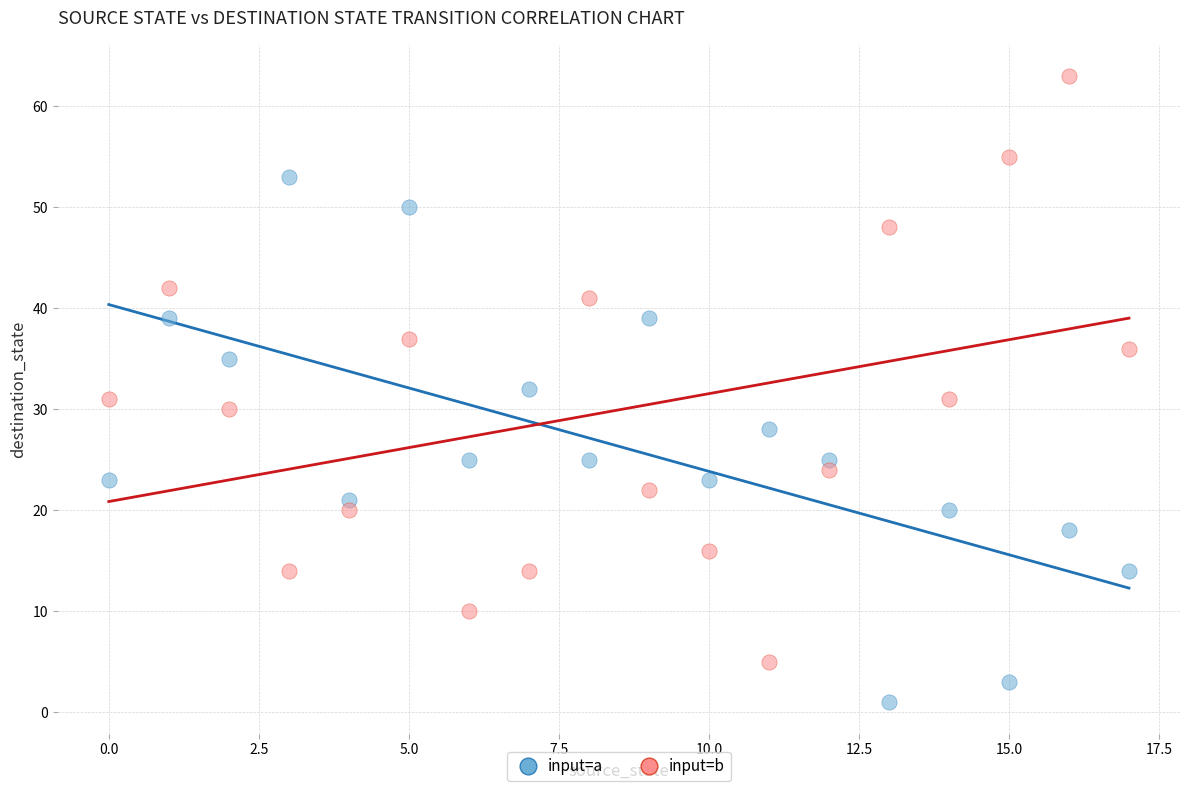

What are all the series names shown in the legend?

input=a, input=b